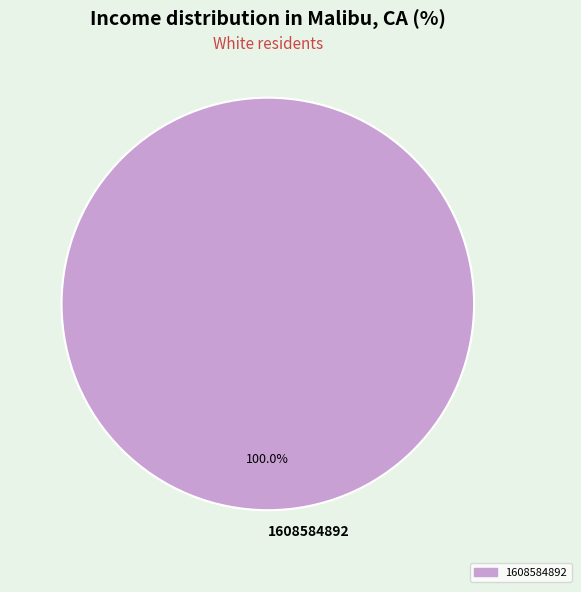

Count the number of slices in the pie.

1